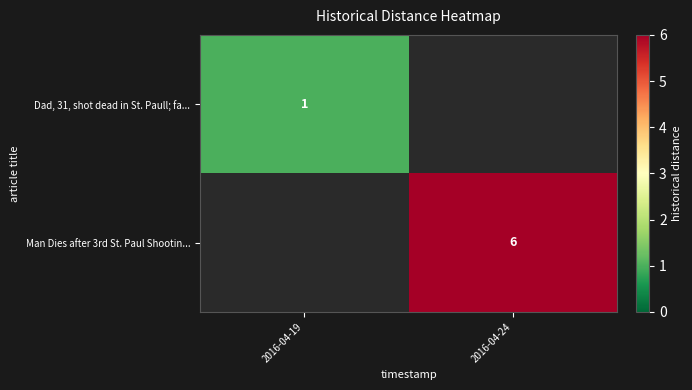

Which category has the lowest value across all series?

2016-04-24